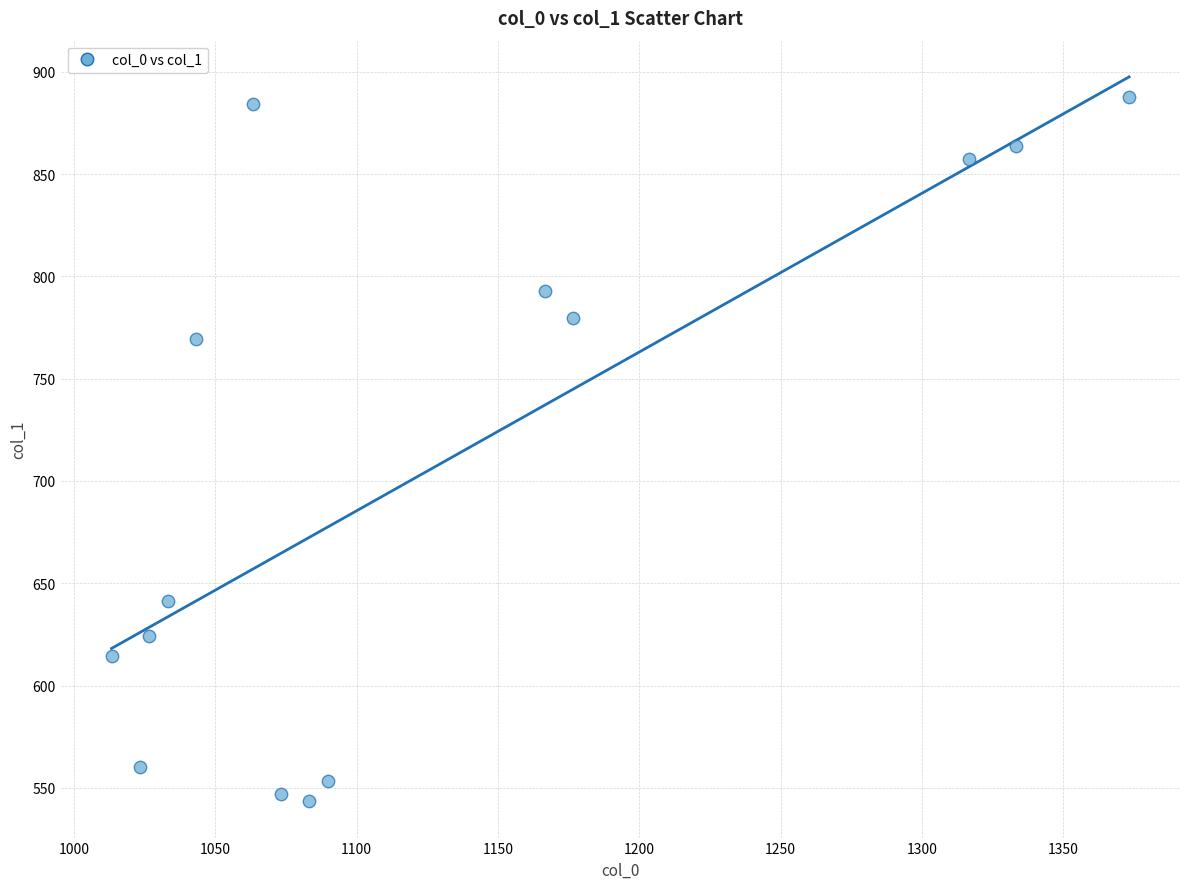

What Y value in the scatter plot is closest to 715?

769.5